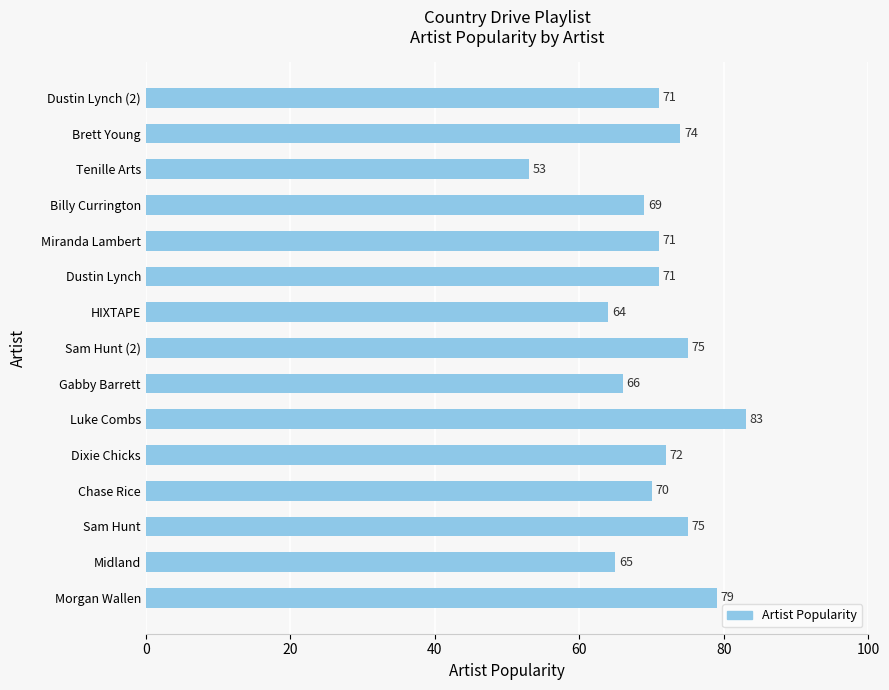

At which category does the chart reach its peak across all series?

Luke Combs